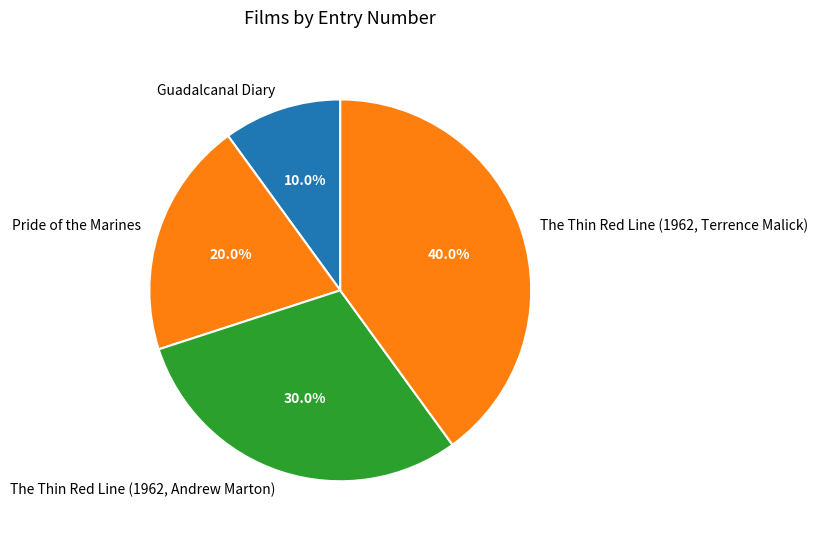

To the nearest percent, what percentage of the pie is Guadalcanal Diary?

10%